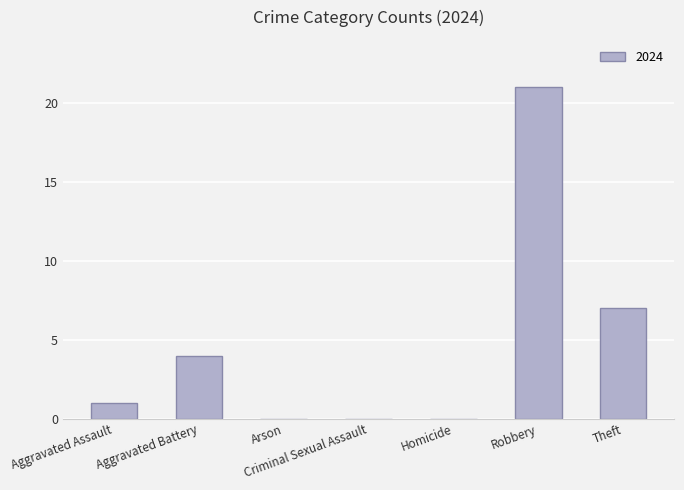

Where is the data nearest to the value 10?

Theft